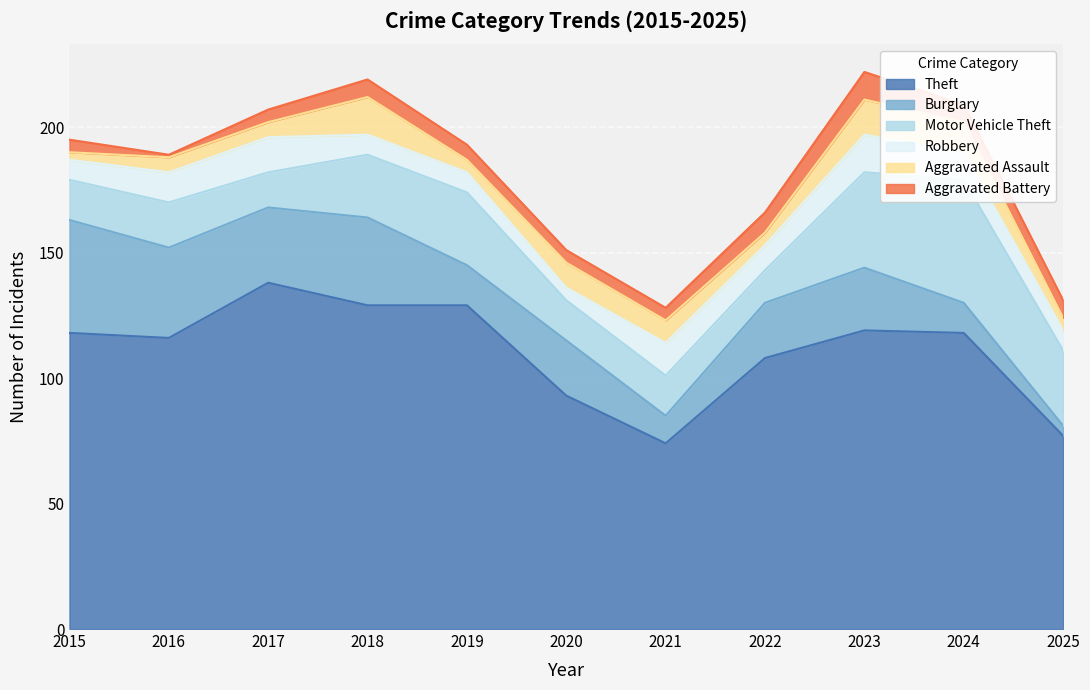

Which category has the highest value in the Motor Vehicle Theft series?

2024